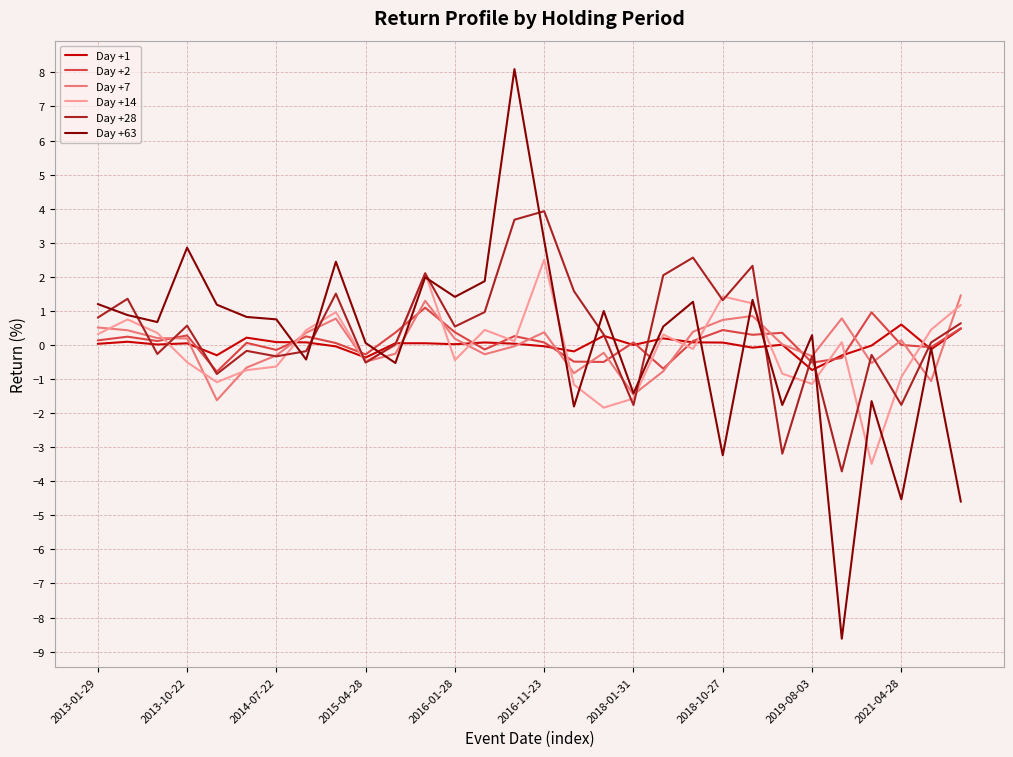

Which series has the widest spread of values?

Day +63